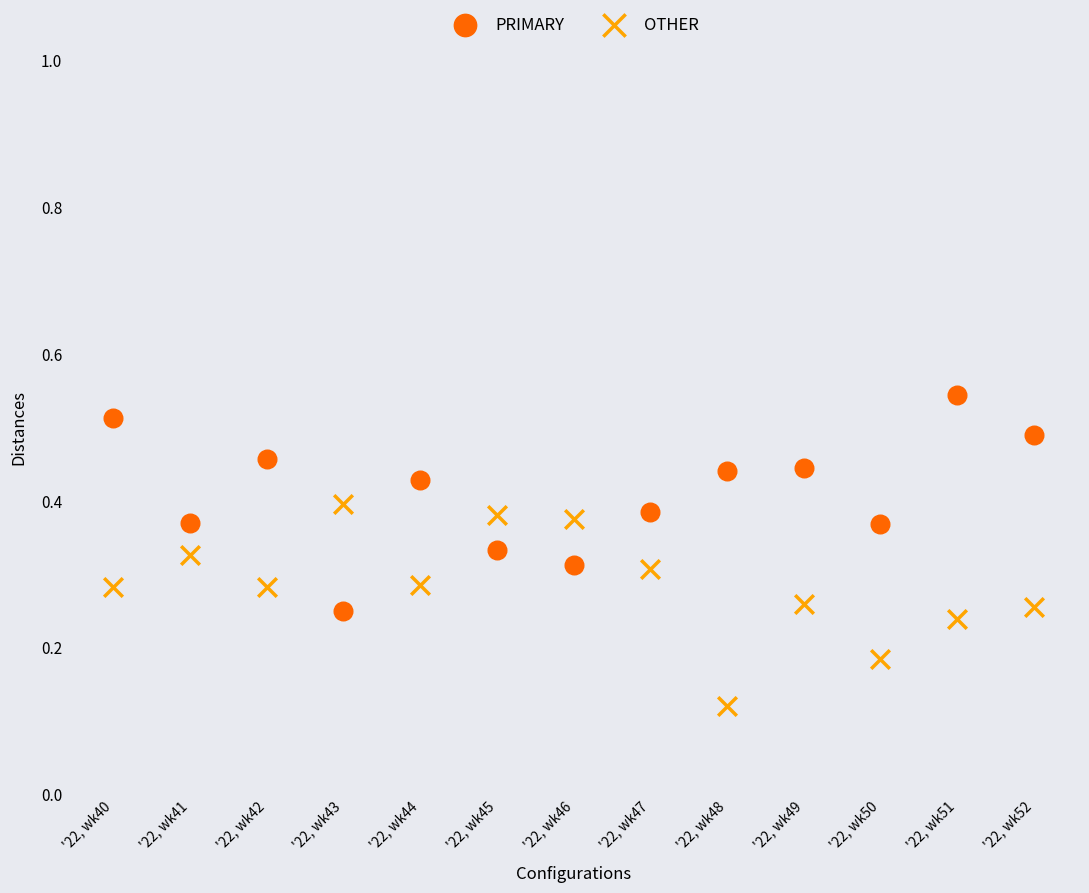

Which series reaches the minimum Y coordinate?

OTHER